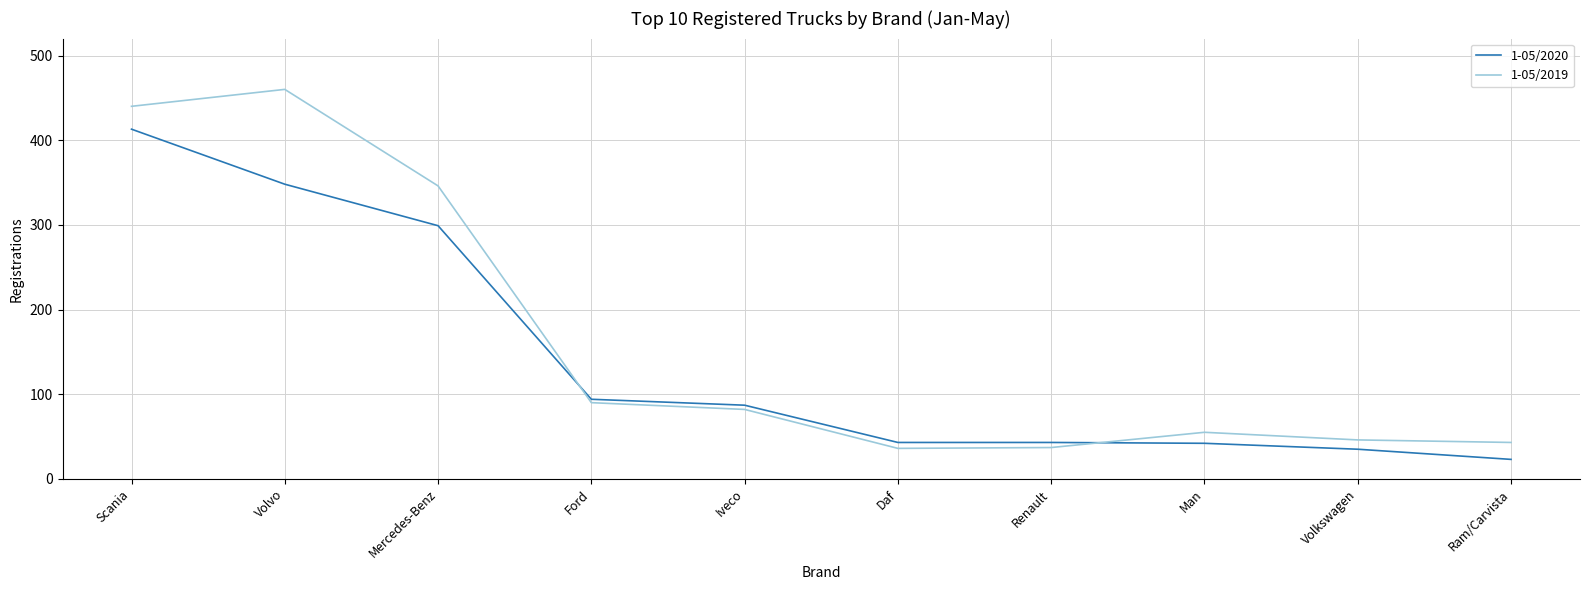

Is the value of 1-05/2019 at Iveco greater than the value of 1-05/2020 at Renault?

Yes